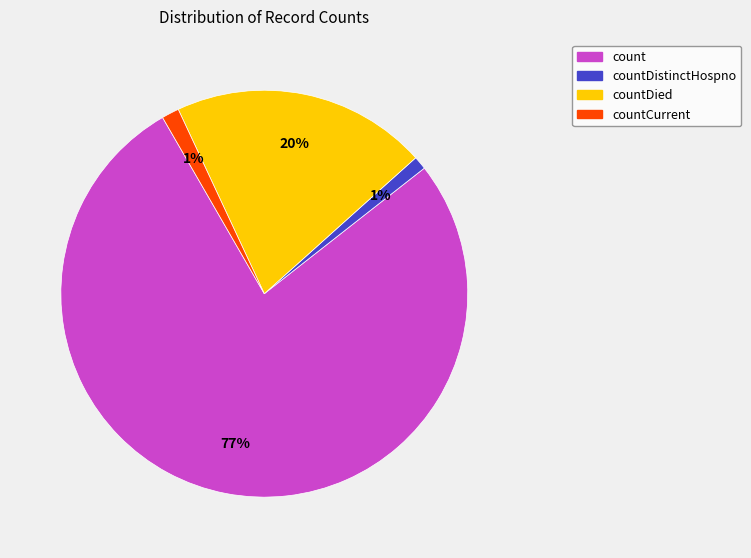

Which category has the biggest portion of the pie?

count